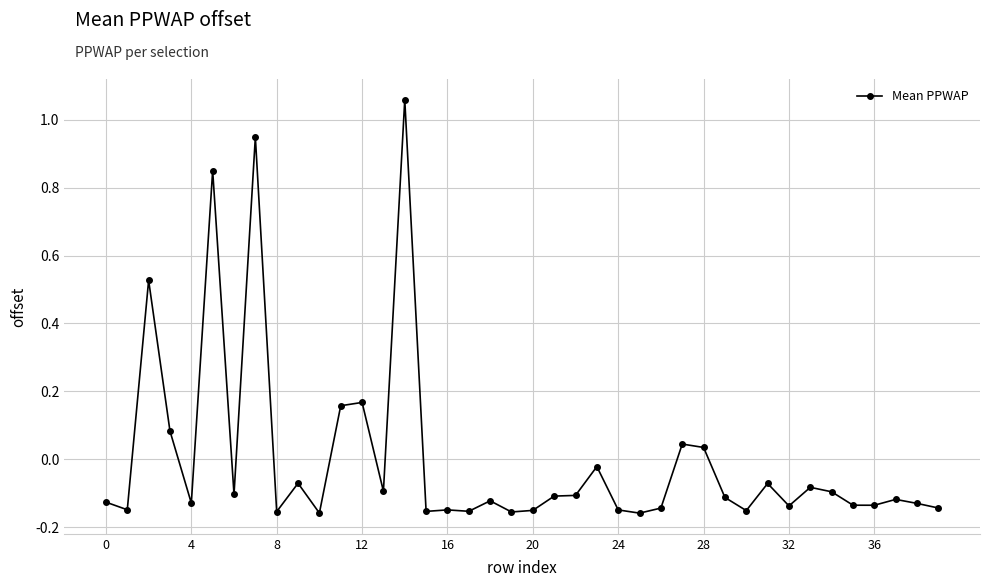

How many negative values are there?

31